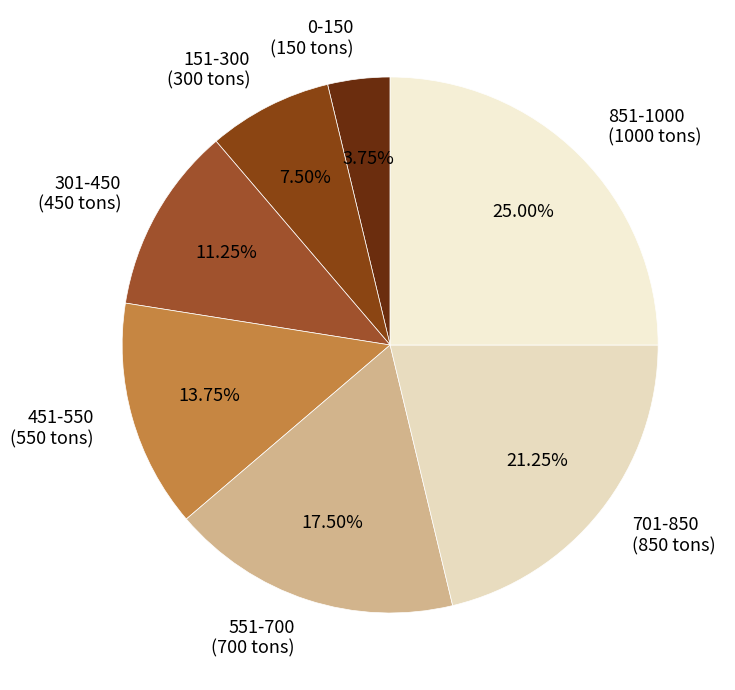

Which slice is the smallest?

0-150